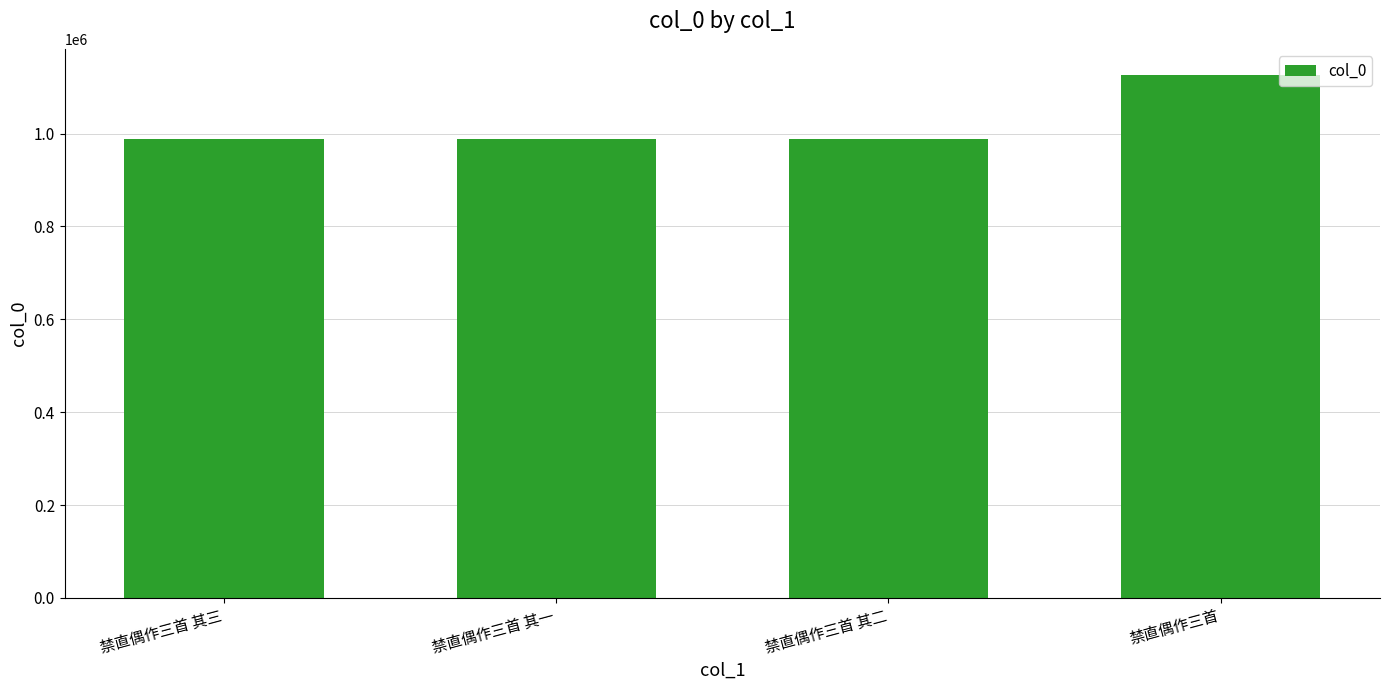

What is the label of the 1st bar from the right?

禁直偶作三首